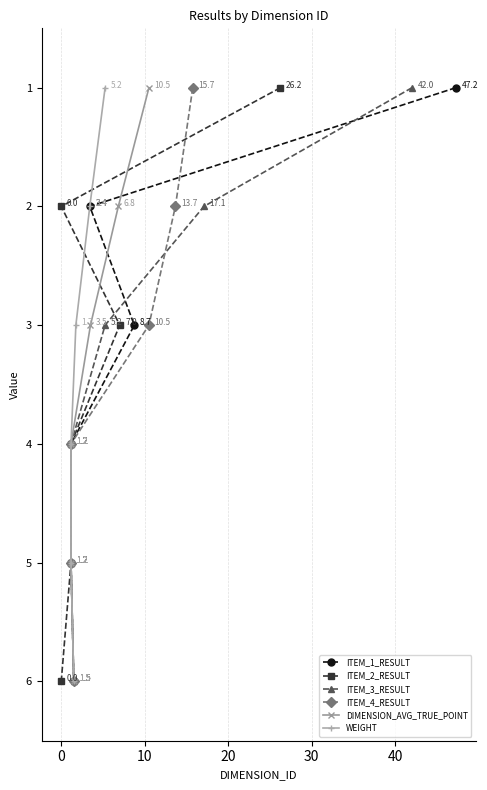

Is this an area chart (filled region under the line)?

No